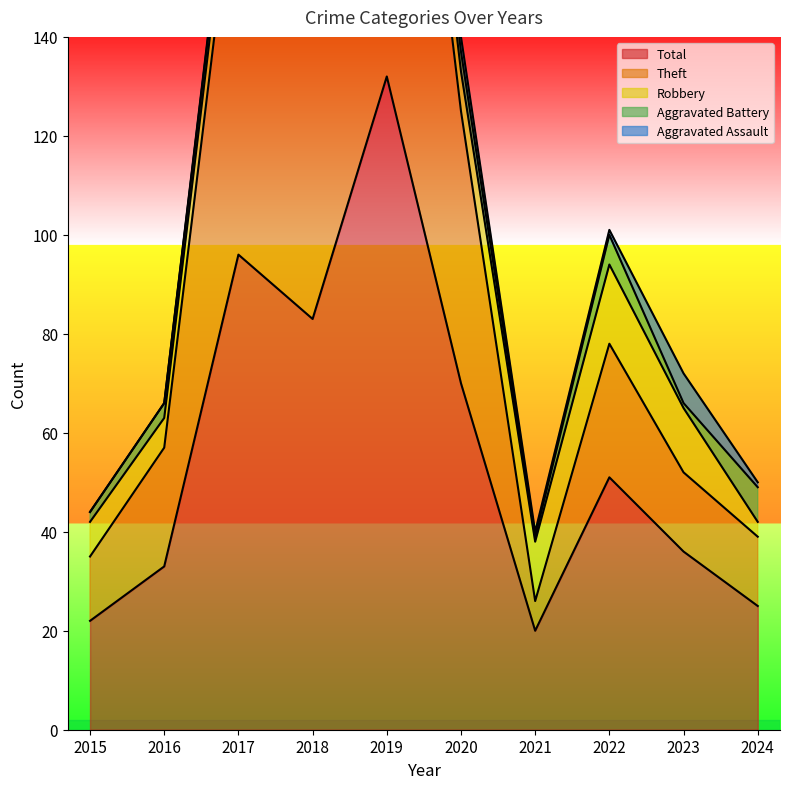

Which category has the highest value across all series?

2019